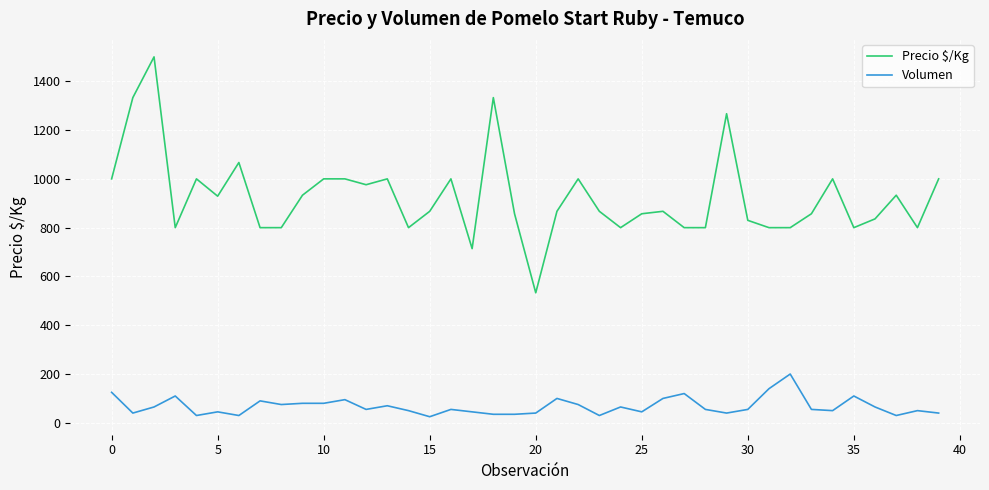

What is the difference between the maximum and minimum values in the Volumen series?

175